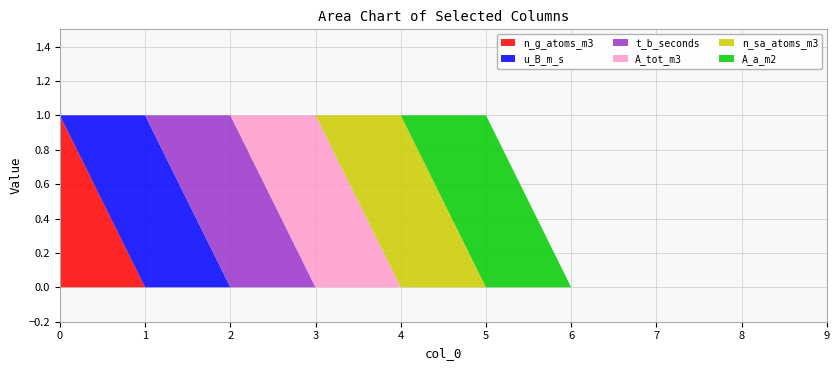

Reading right to left, list all the values displayed in this chart.

n_g_atoms_m3: 9=0	8=0	7=0	6=0	5=0	4=0	3=0	2=0	1=0	0=1
u_B_m_s: 9=0	8=0	7=0	6=0	5=0	4=0	3=0	2=0	1=1	0=0
t_b_seconds: 9=0	8=0	7=0	6=0	5=0	4=0	3=0	2=1	1=0	0=0
A_tot_m3: 9=0	8=0	7=0	6=0	5=0	4=0	3=1	2=0	1=0	0=0
n_sa_atoms_m3: 9=0	8=0	7=0	6=0	5=0	4=1	3=0	2=0	1=0	0=0
A_a_m2: 9=0	8=0	7=0	6=0	5=1	4=0	3=0	2=0	1=0	0=0